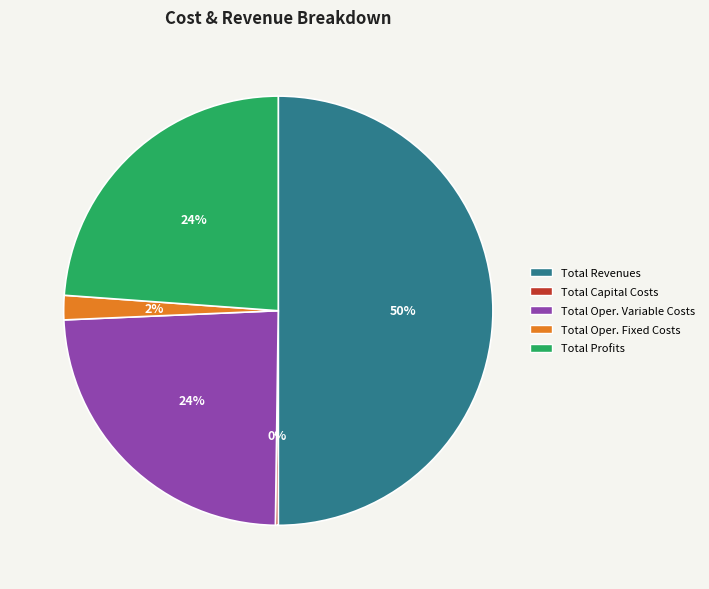

Which slice is the largest?

Total Revenues